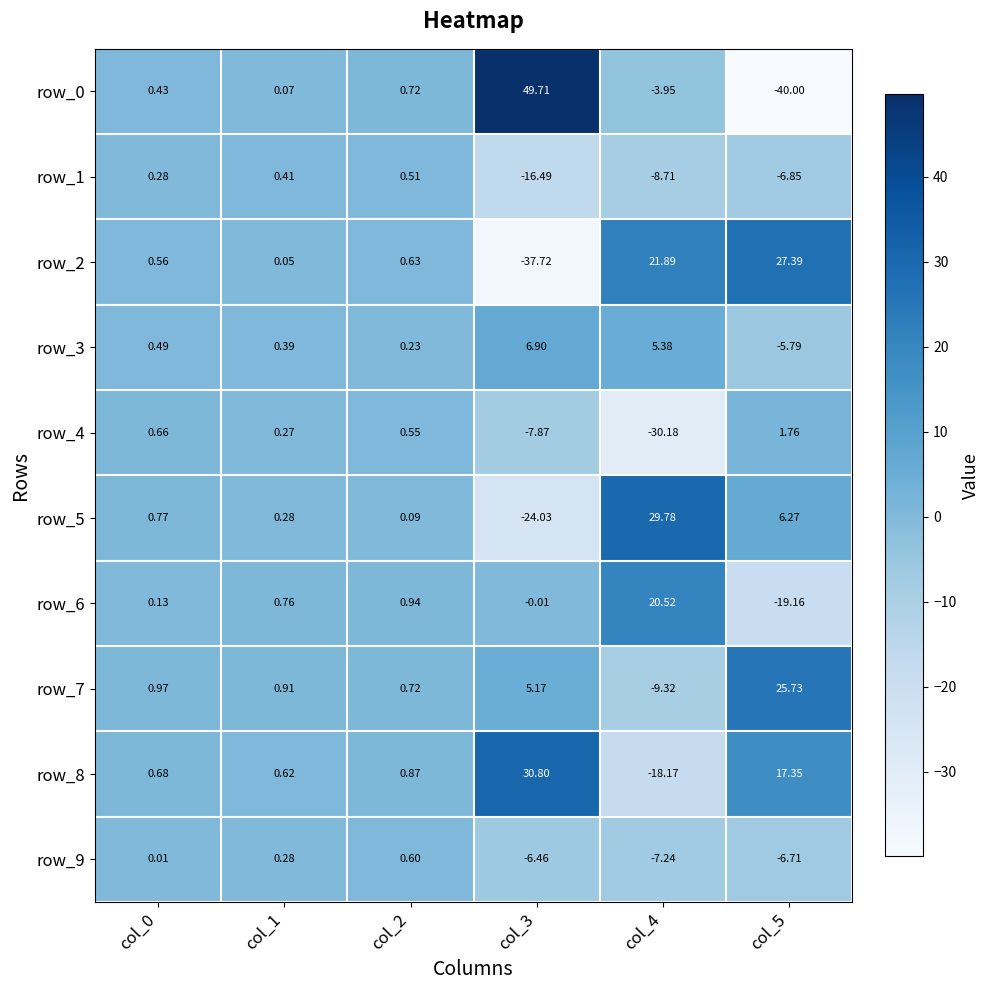

At which category is the sum across all series the highest?

col_2